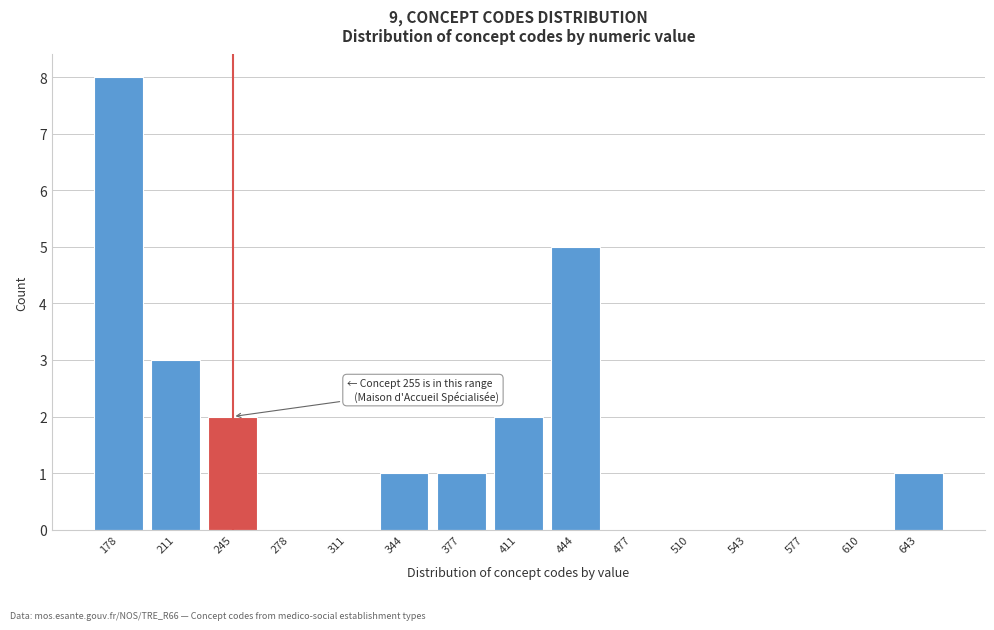

Reading left to right, list all the values displayed in this chart.

178=8	211=3	245=2	278=0	311=0	344=1	377=1	411=2	444=5	477=0	510=0	543=0	577=0	610=0	643=1